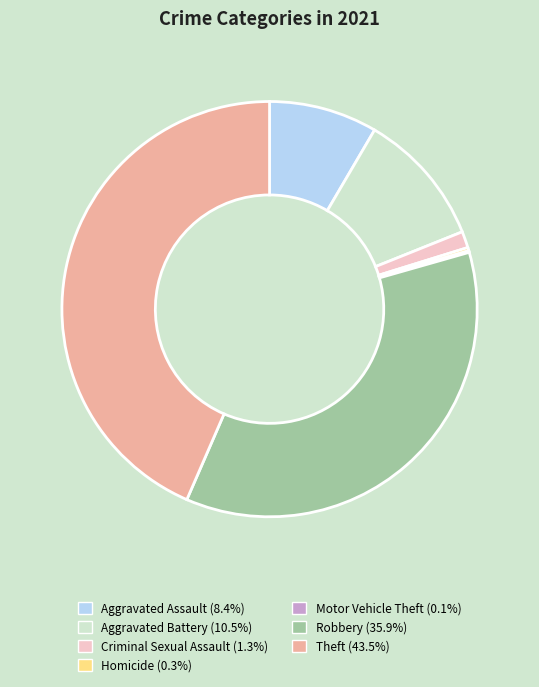

Which has a higher value, Robbery or Aggravated Assault?

Robbery